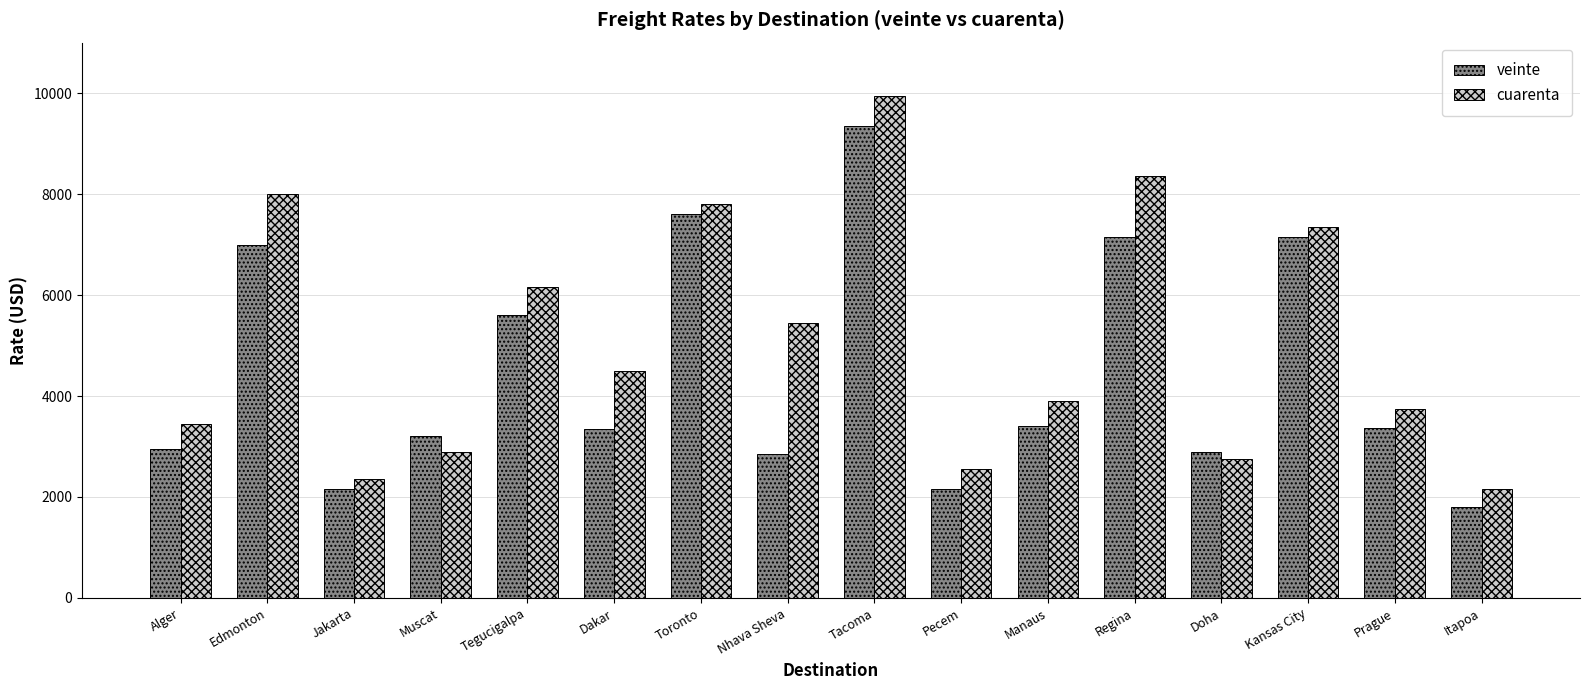

The value of cuarenta at Toronto is 10302. True or false?

False